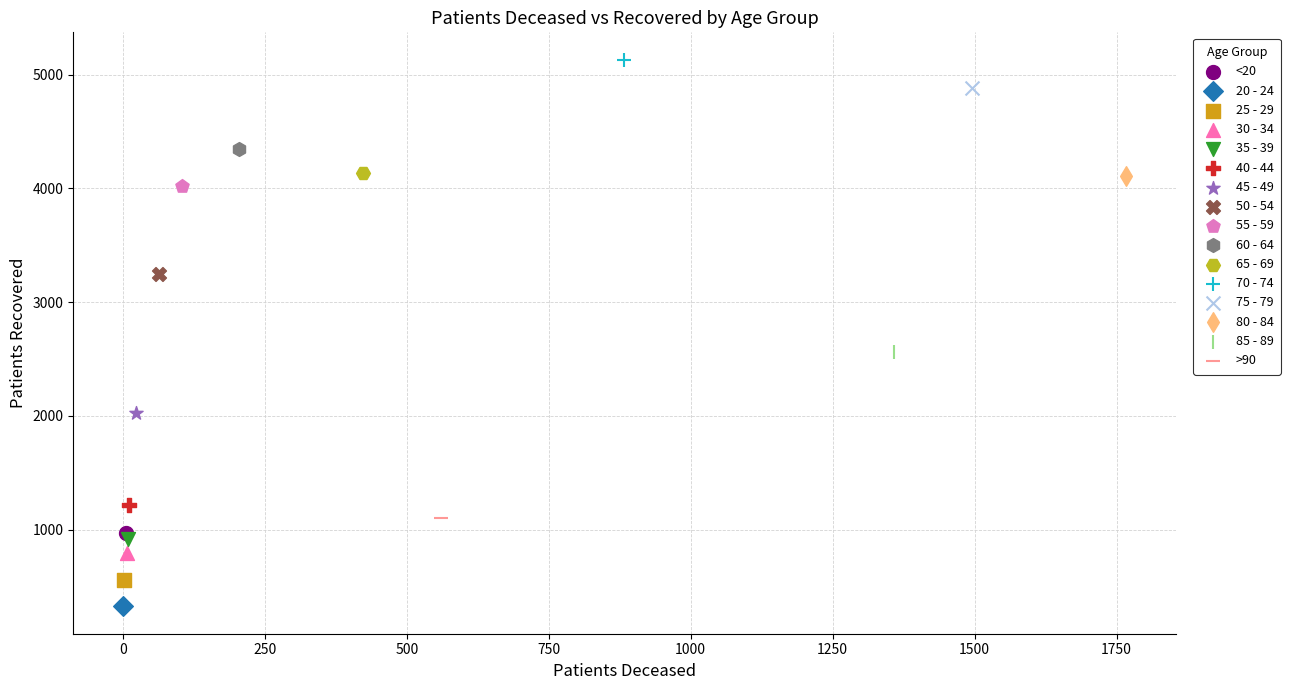

What are all the series names shown in the legend?

<20, 20 - 24, 25 - 29, 30 - 34, 35 - 39, 40 - 44, 45 - 49, 50 - 54, 55 - 59, 60 - 64, 65 - 69, 70 - 74, 75 - 79, 80 - 84, 85 - 89, >90